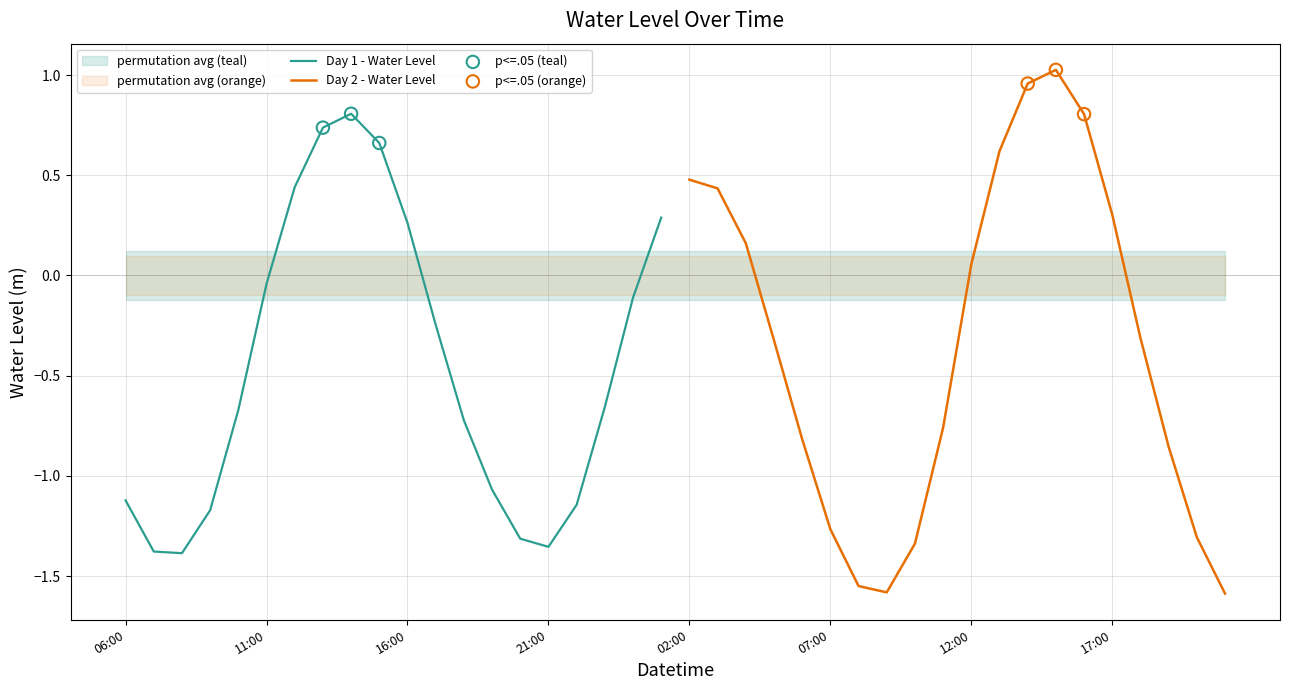

What is the change in value from 2023-02-18 03:00 to 2023-02-18 11:00?

-1.2